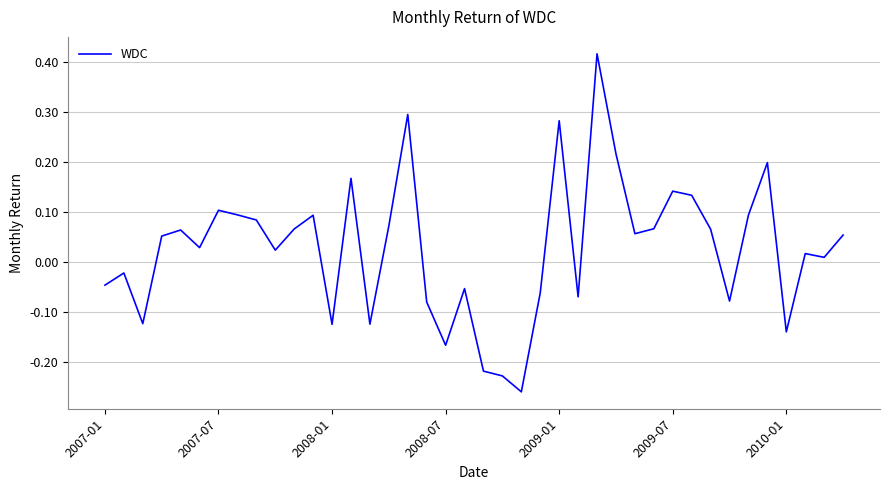

What is the difference between the maximum and minimum values?

0.7